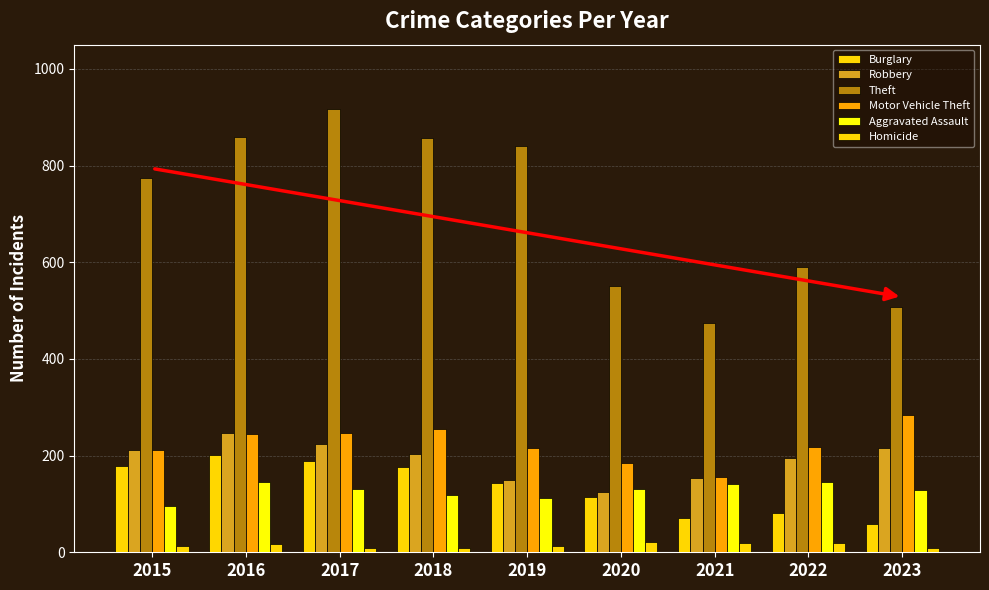

Rank the series at 2023 from lowest to highest value.

Homicide, Burglary, Aggravated Assault, Robbery, Motor Vehicle Theft, Theft